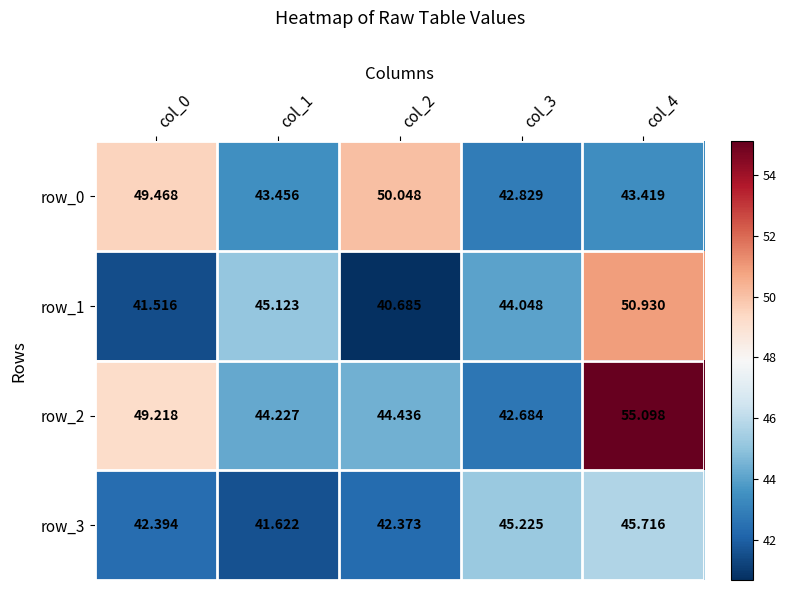

What is the spread (max minus min) of values at col_4?

11.7